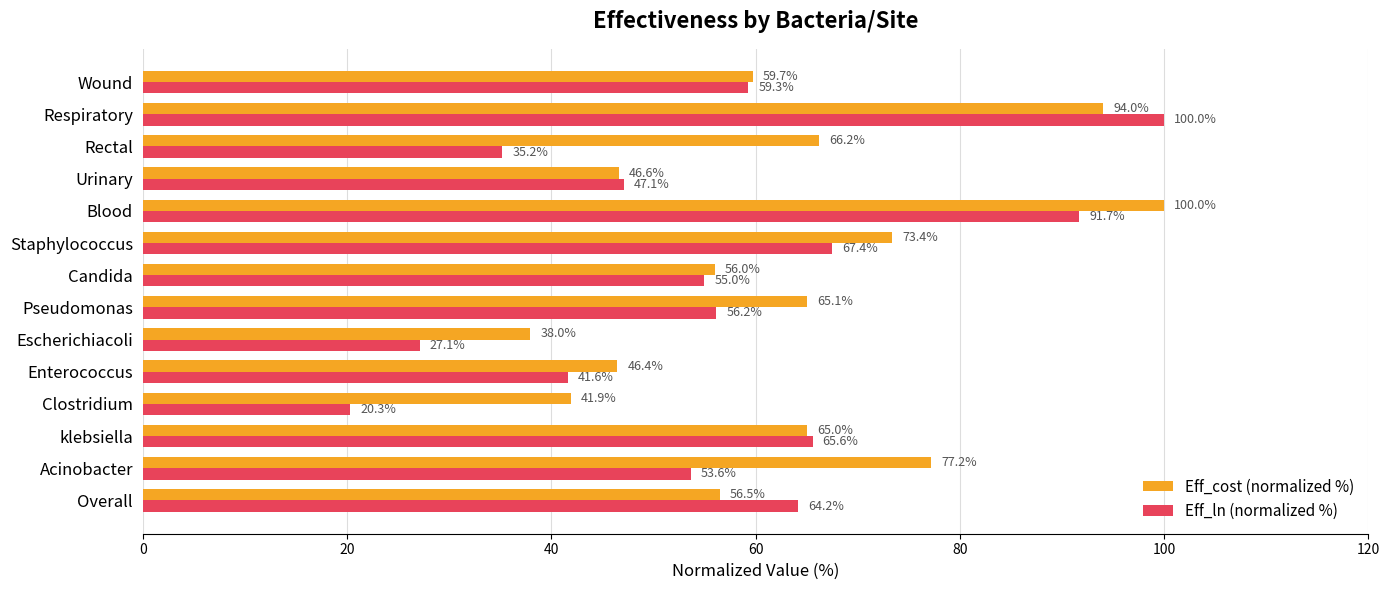

Where is Eff_ln (normalized %) nearest to the value 60?

Wound